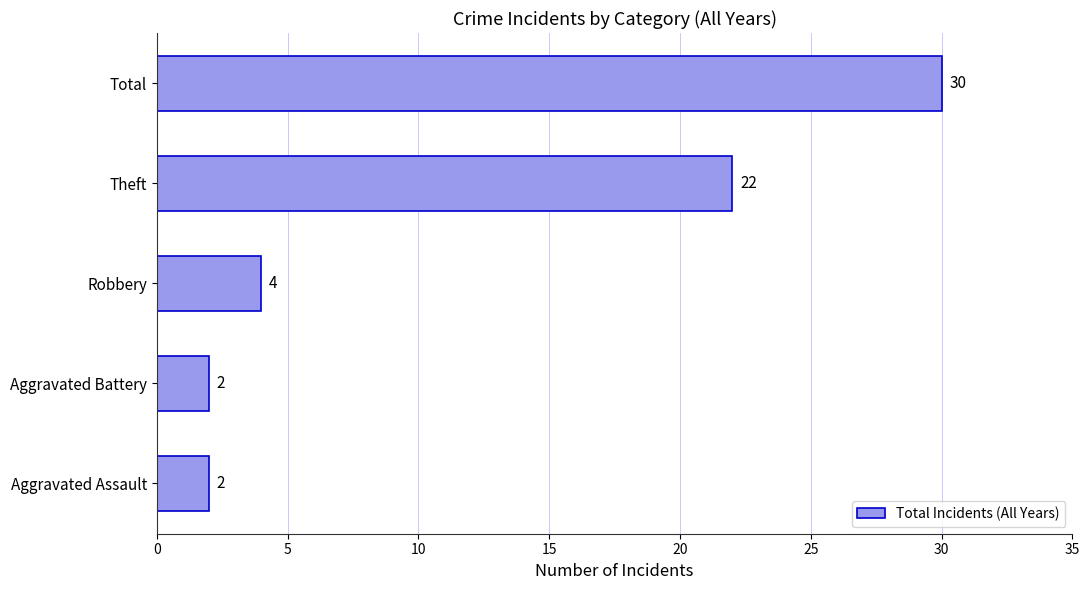

Reading top to bottom, transcribe all the data shown in this chart.

30	22	4	2	2